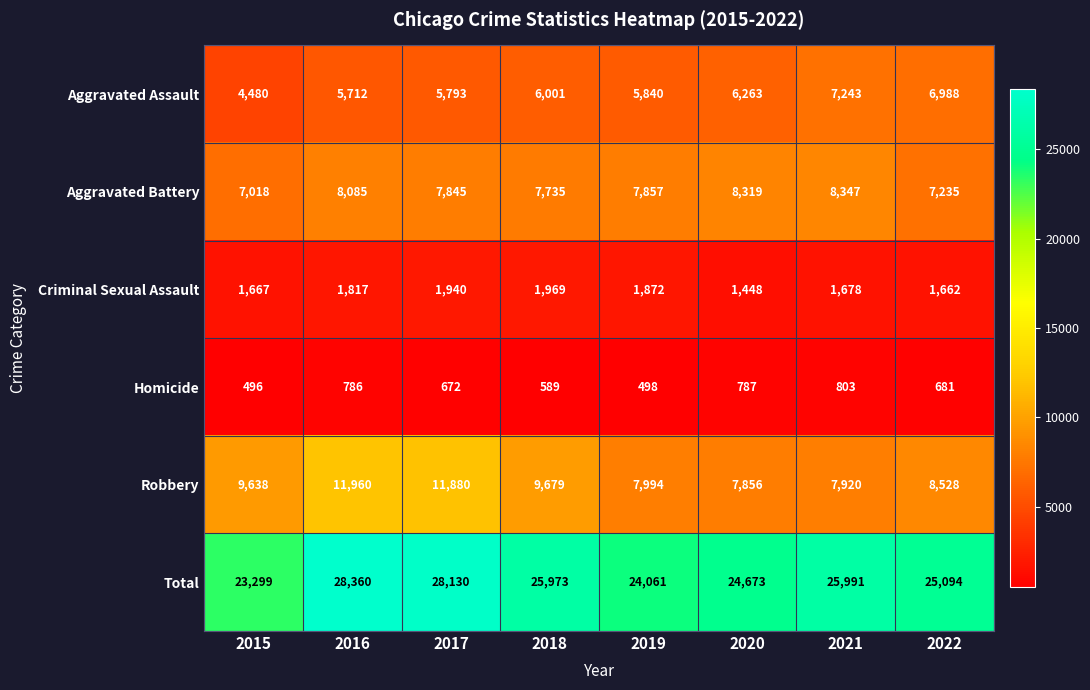

How many distinct data groups are displayed?

6